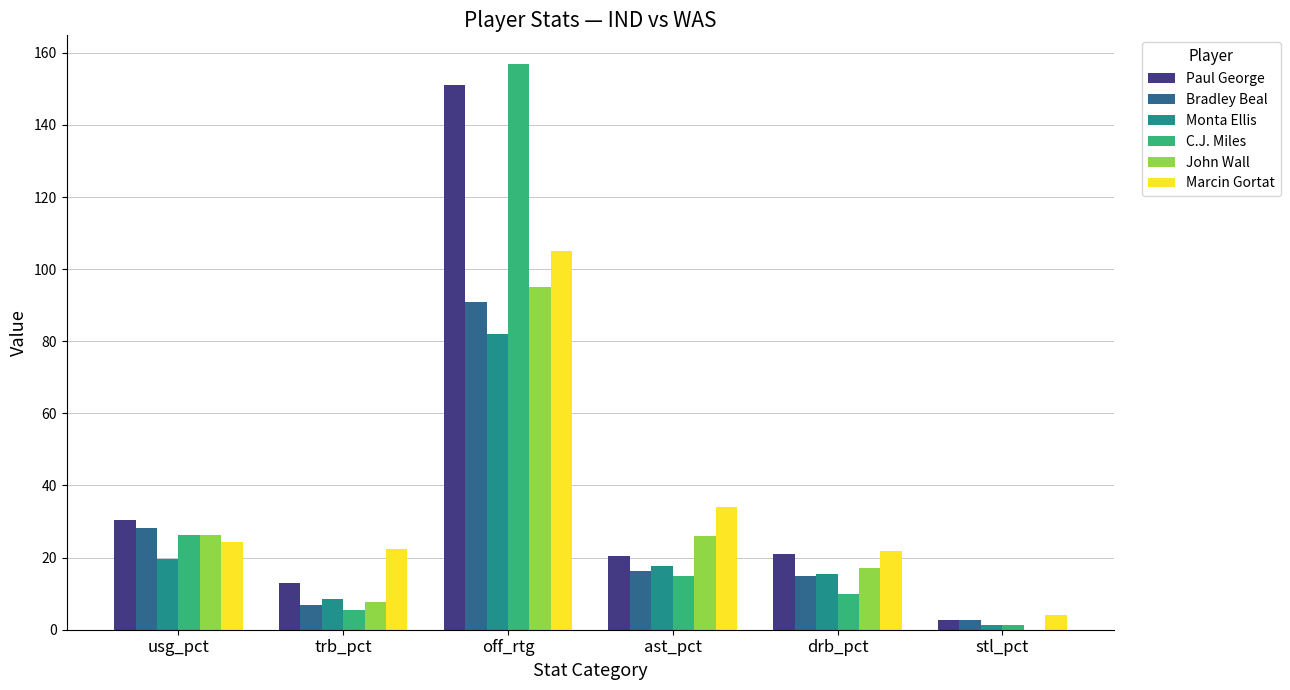

How many categories are shown in the chart?

6